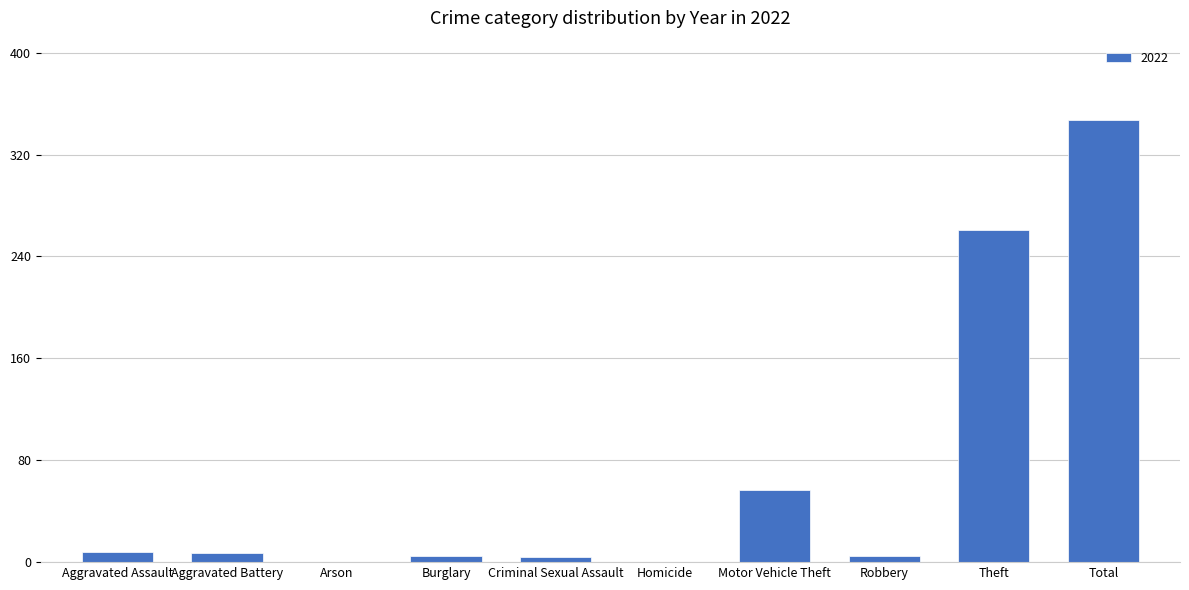

True or false: the data shows 0 at Arson.

True